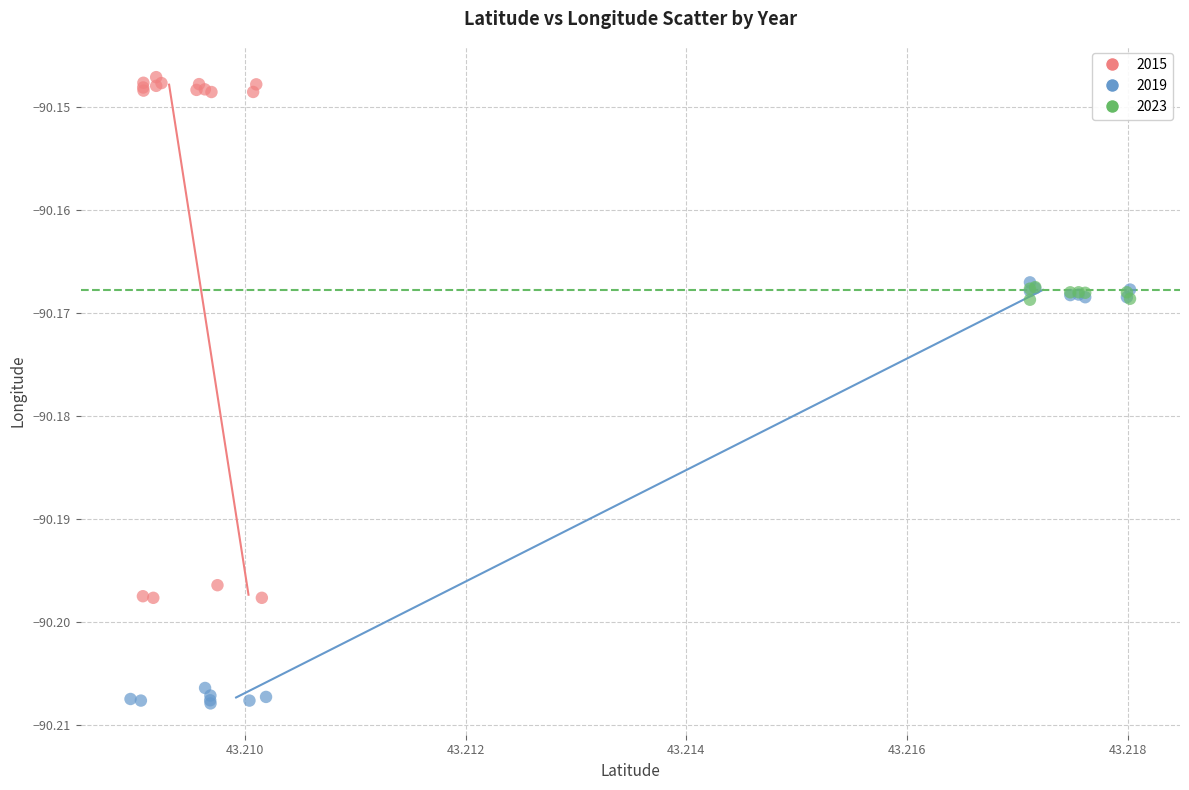

Which series has the largest Y range (max minus min)?

2015